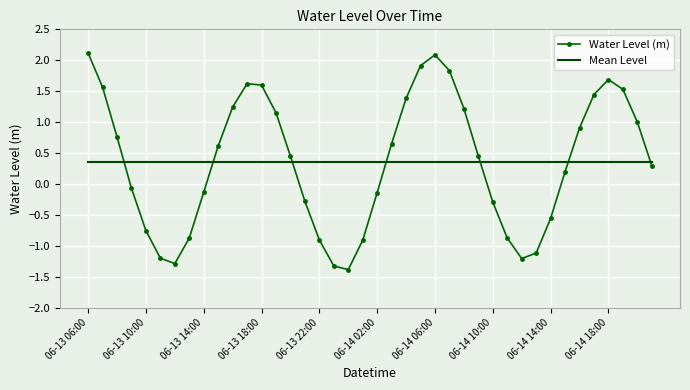

True or false: Water Level (m) has more than 1 interior local peaks.

True